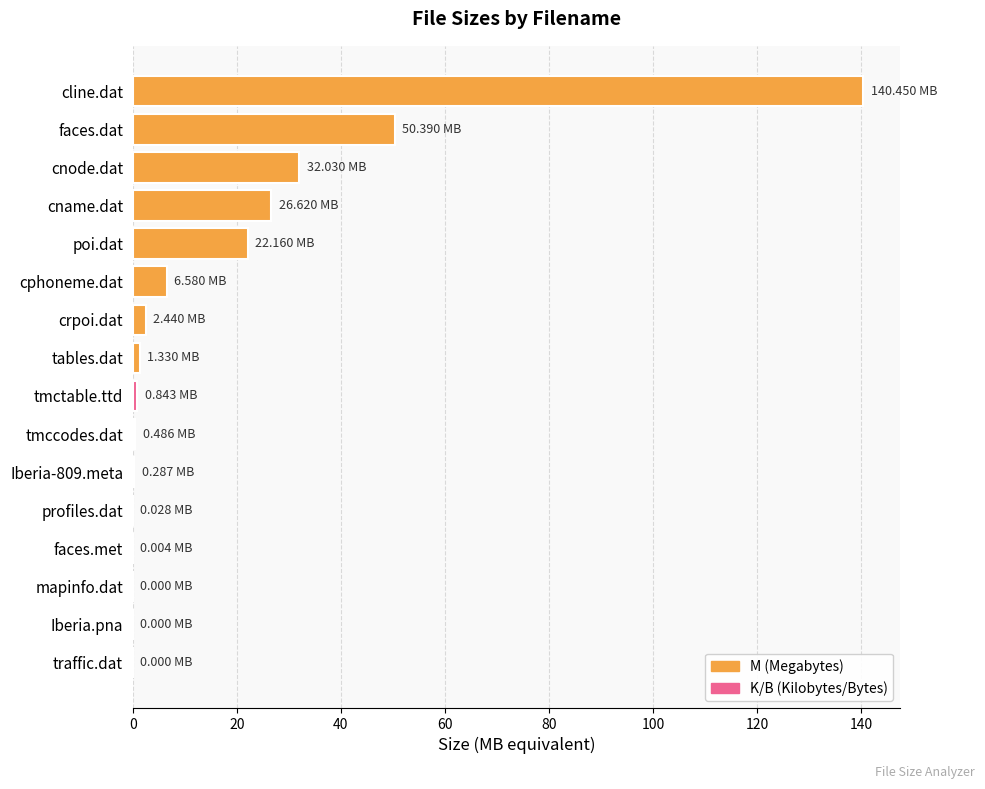

What is the sum of all values?

283.6